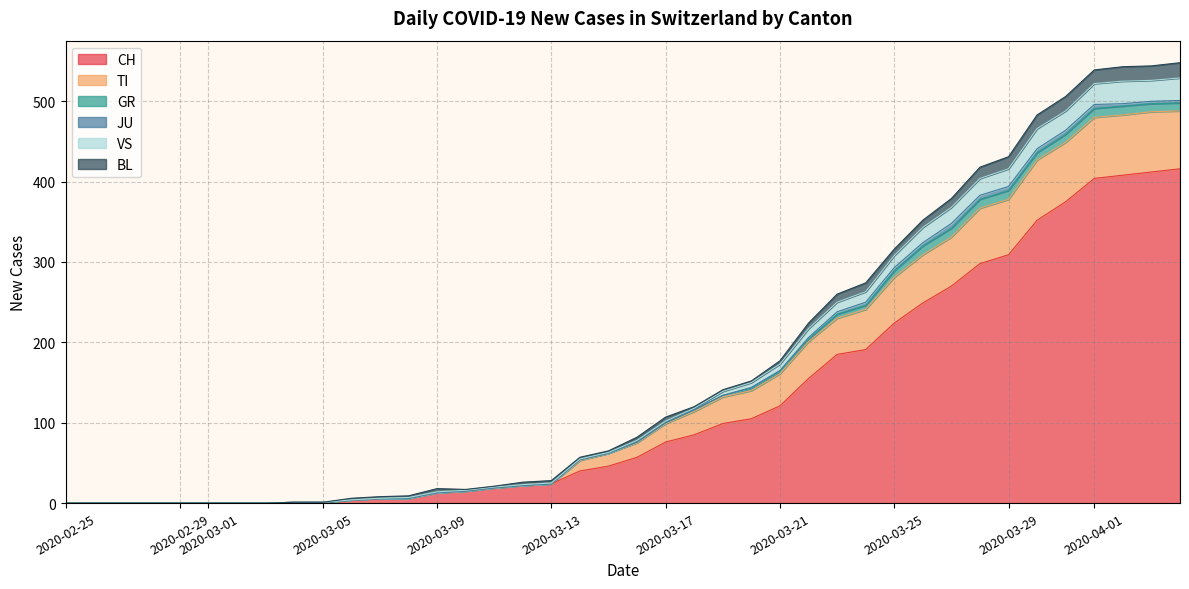

What are all the series names shown in the legend?

CH, TI, GR, JU, VS, BL